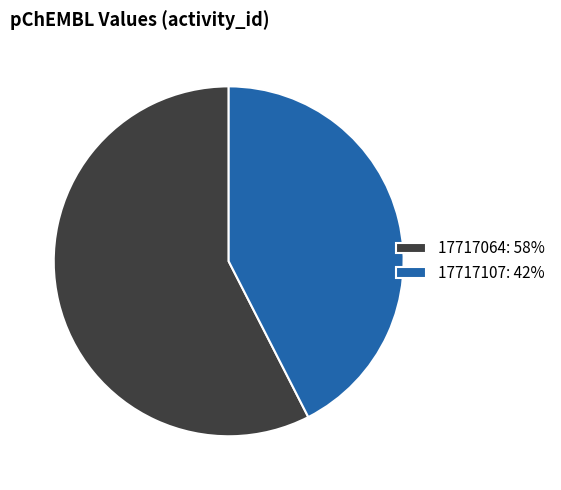

Rank the categories by value from highest to lowest.

17717064, 17717107